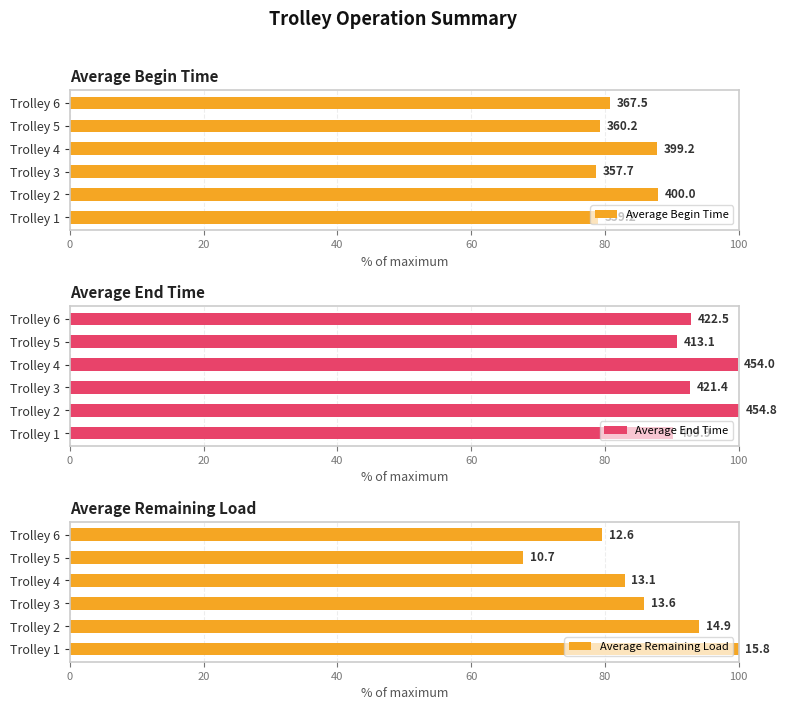

The value of Average End Time at Trolley 2 is 100.0. True or false?

True